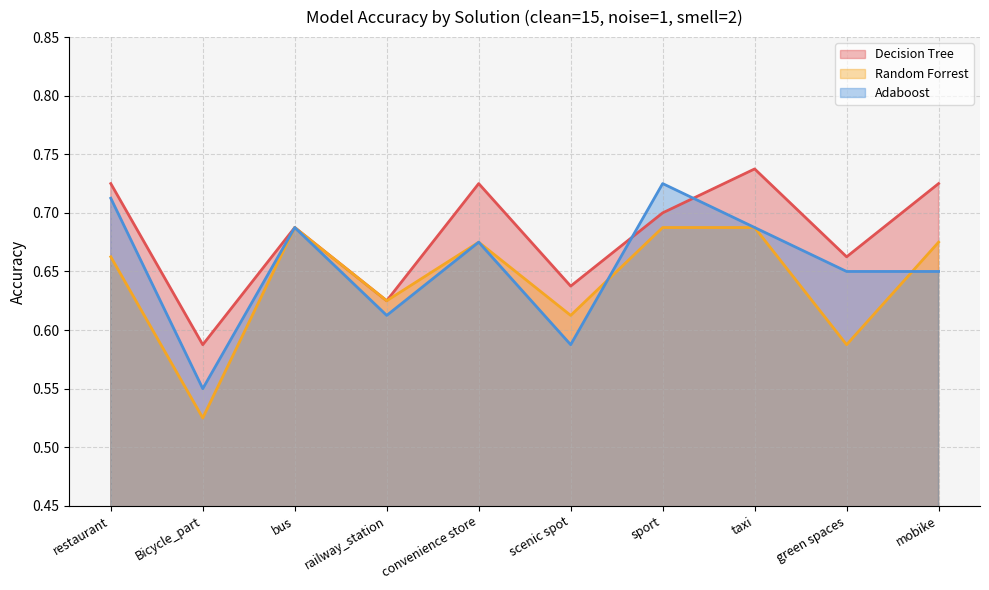

What is the spread (max minus min) of values at Bicycle_part?

0.1